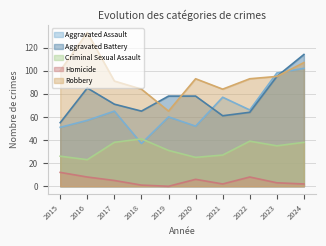

Reading right to left, list all the values displayed in this chart.

Aggravated Assault: 102	98	66	77	52	60	37	65	57	51
Aggravated Battery: 114	95	64	61	78	78	65	71	85	55
Criminal Sexual Assault: 38	35	39	27	25	31	41	38	23	26
Homicide: 2	3	8	2	6	0	1	5	8	12
Robbery: 107	95	93	84	93	65	84	91	133	100